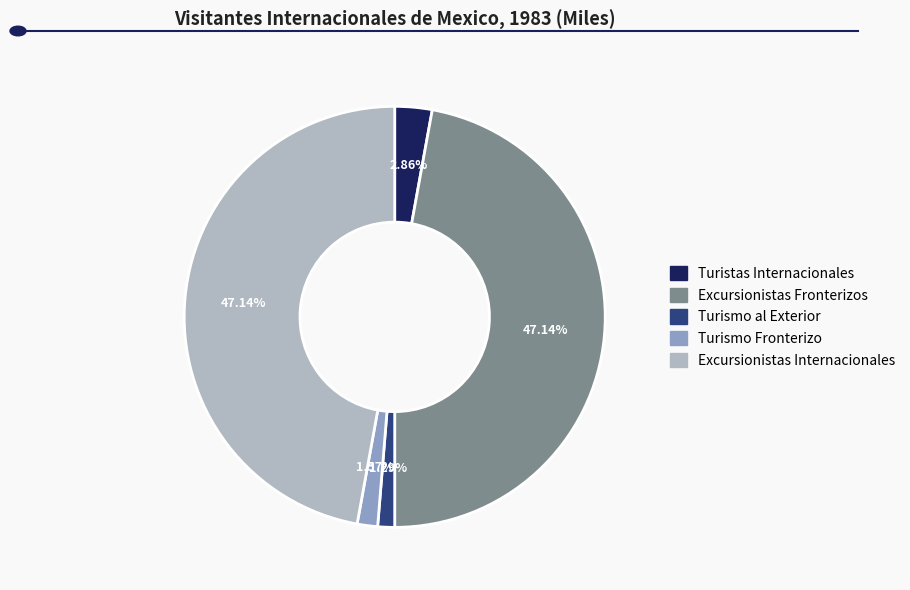

Between Turismo al Exterior and Excursionistas Internacionales, which is larger?

Excursionistas Internacionales